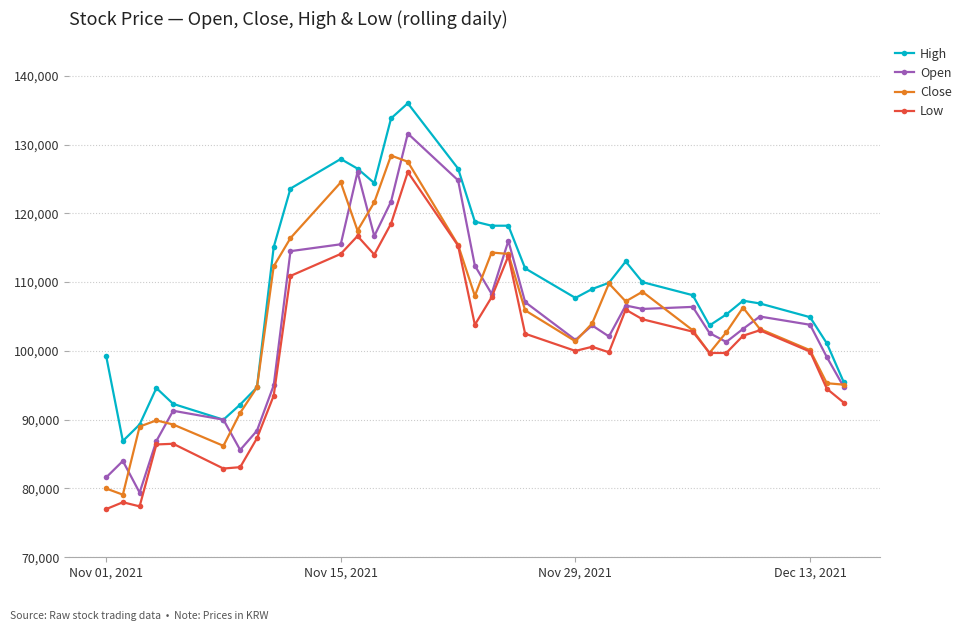

What is the minimum value for Open?

79400